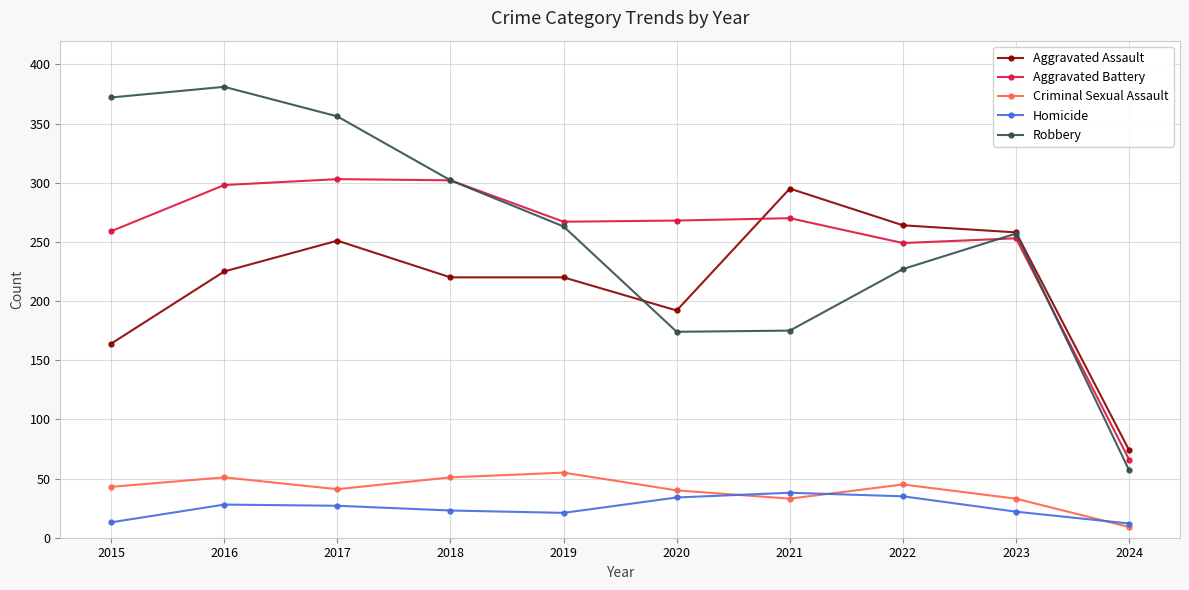

What is the sum of the Aggravated Assault values at 2022 and 2024?

338